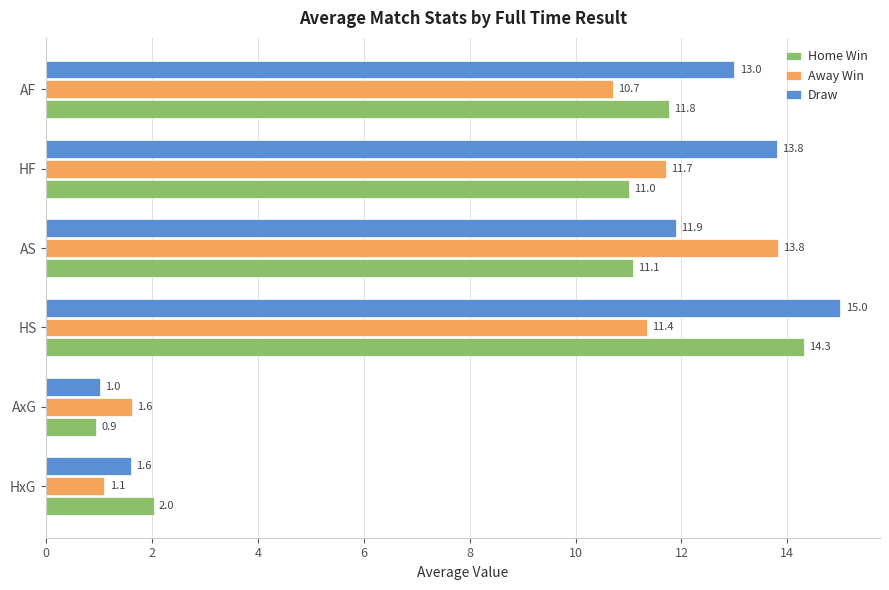

At which category does the chart reach its peak across all series?

HS